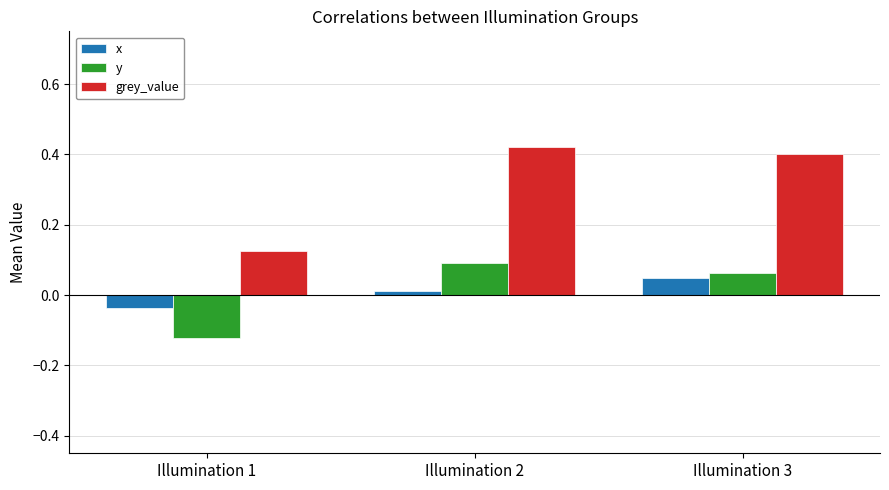

Which label corresponds to the smallest value in the chart?

Illumination 1